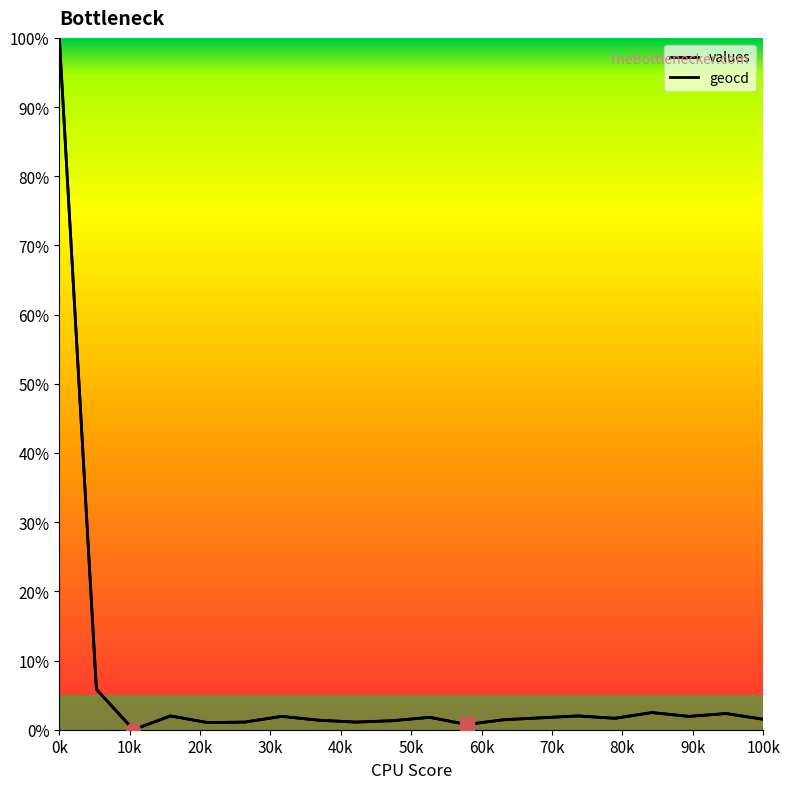

Does the chart display data point markers on the line(s)?

No